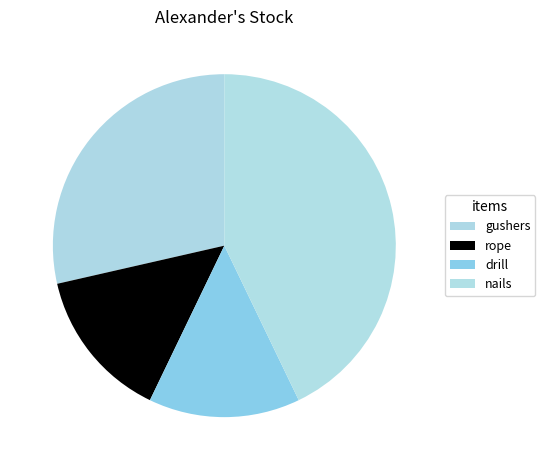

Count the number of slices in the pie.

4